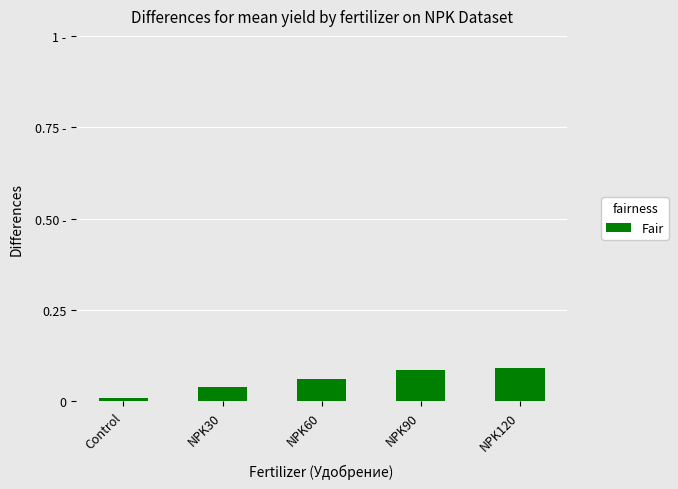

True or false: the data shows 0.0 at NPK60.

False